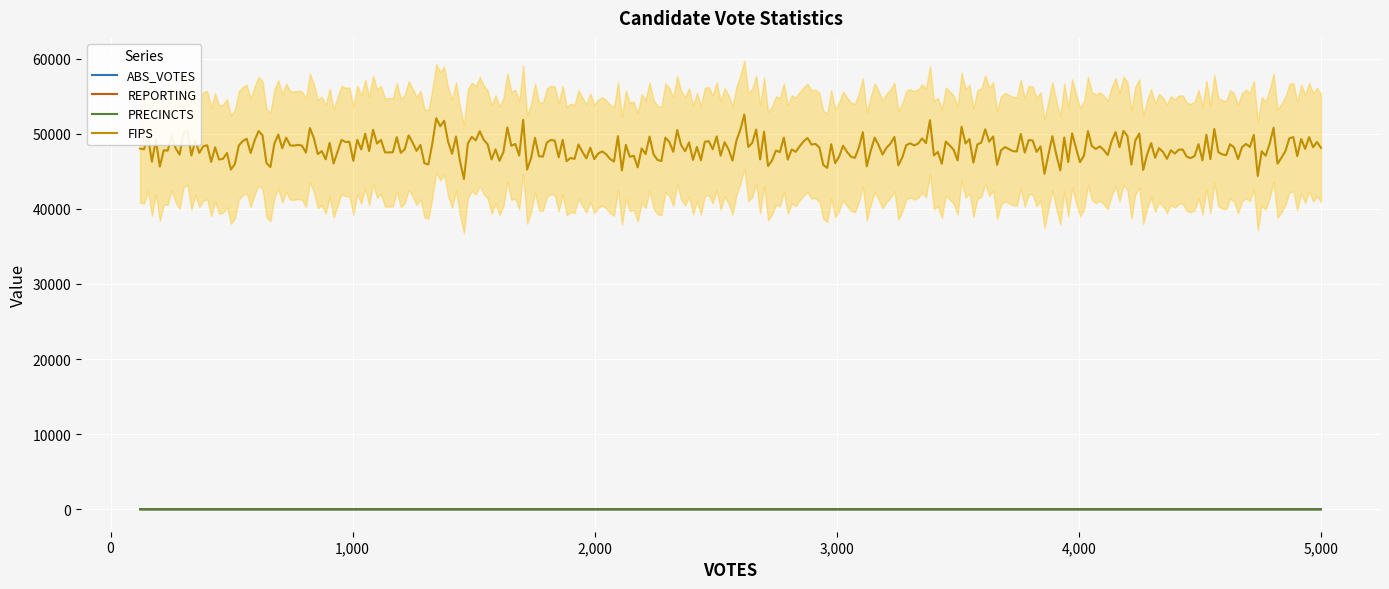

What is the lowest value of the REPORTING series?

15